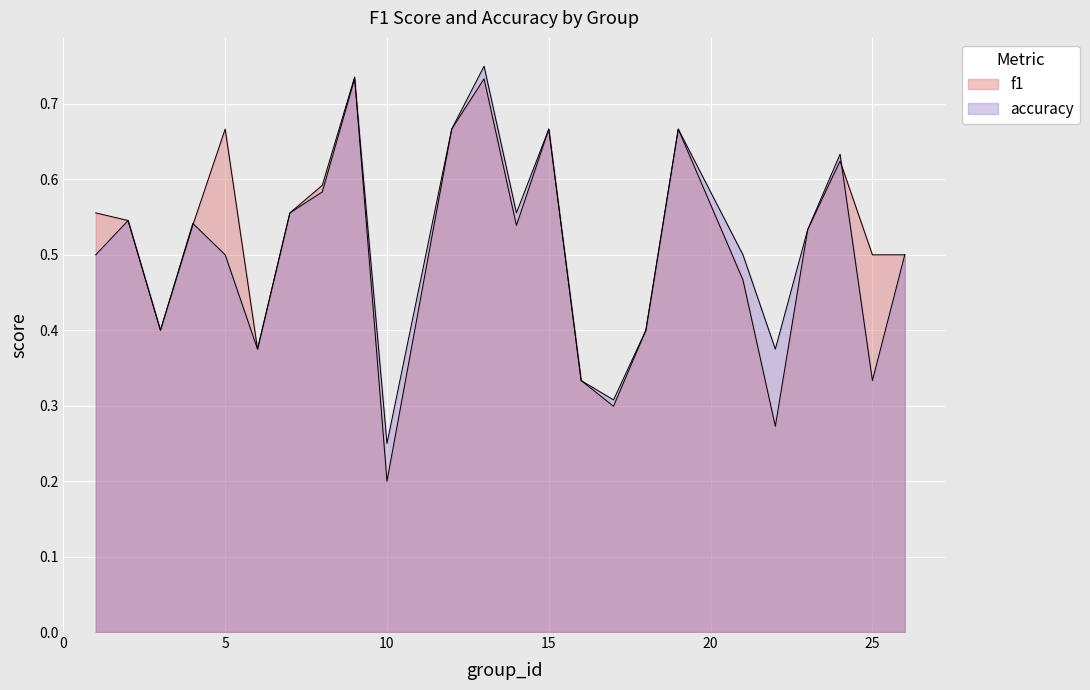

What is the sum of all accuracy values?

12.2